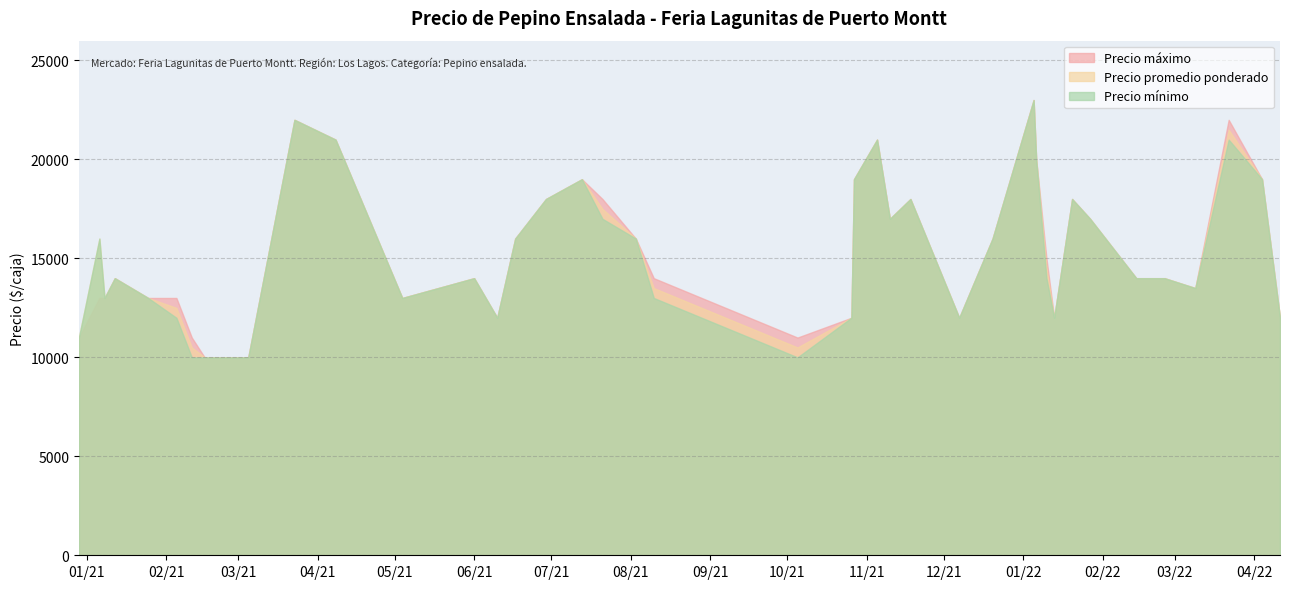

Where does the Precio promedio ponderado series first go above 14500?

2021-01-06